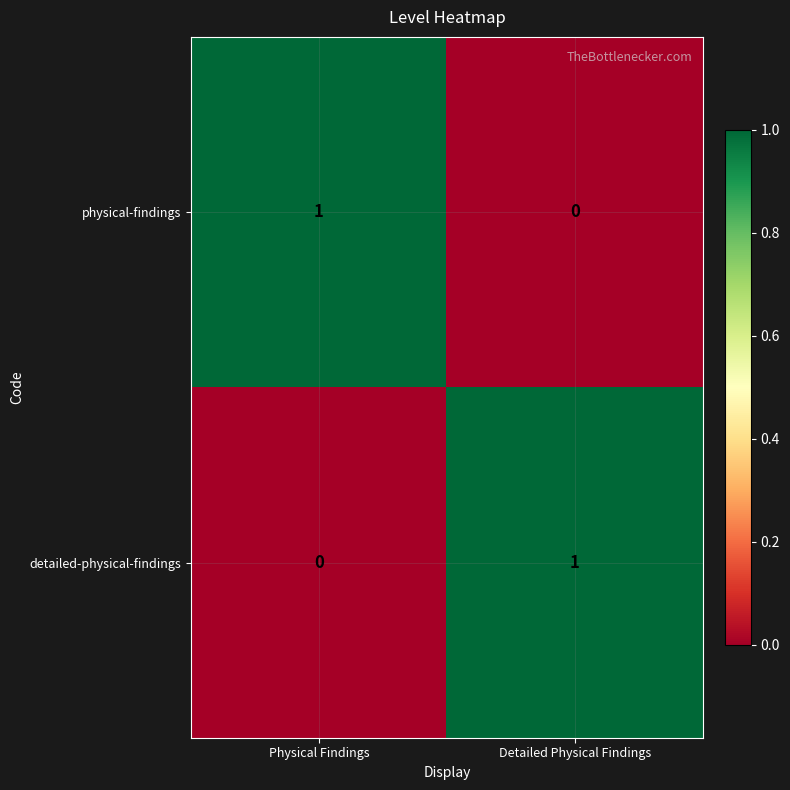

At how many categories does at least one series exceed 0?

2